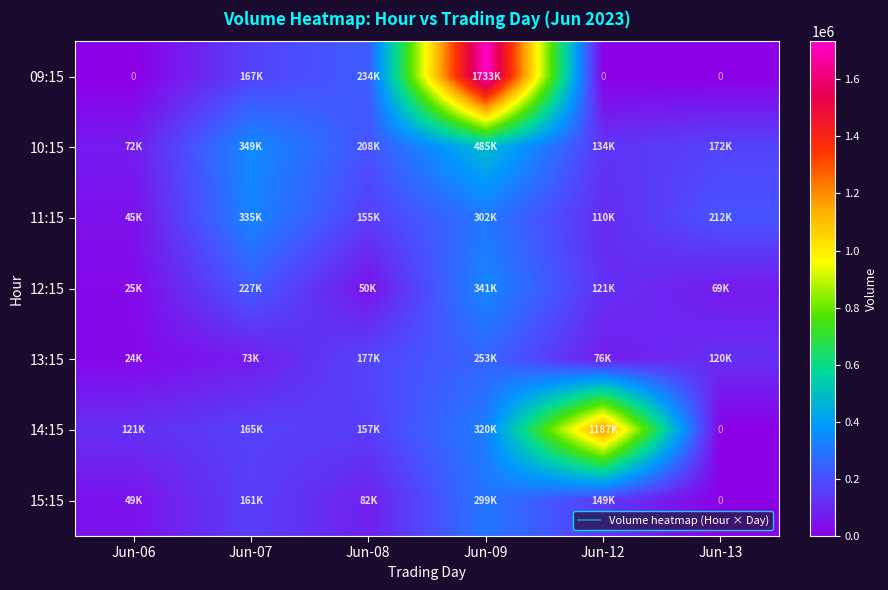

Which series changed the most between Jun-06 and Jun-13?

11:15